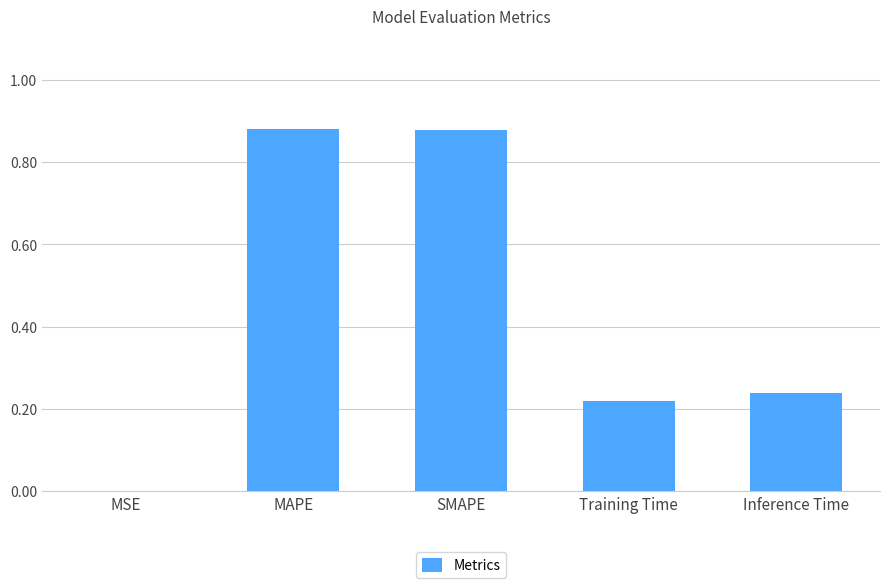

What is the sum of all values?

2.2